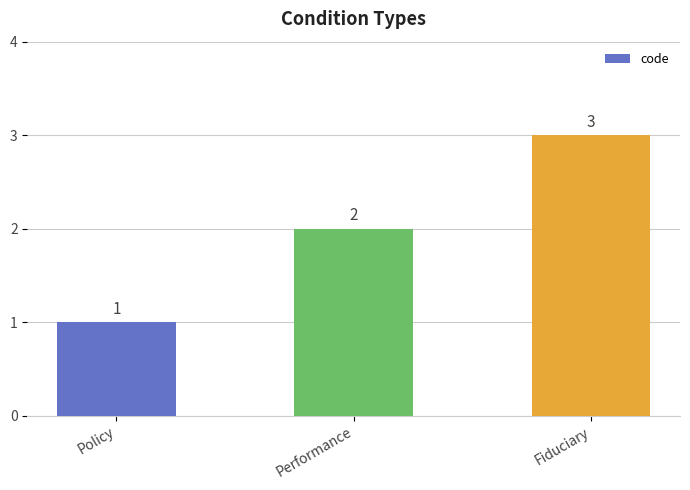

What is the minimum value shown in the chart?

1